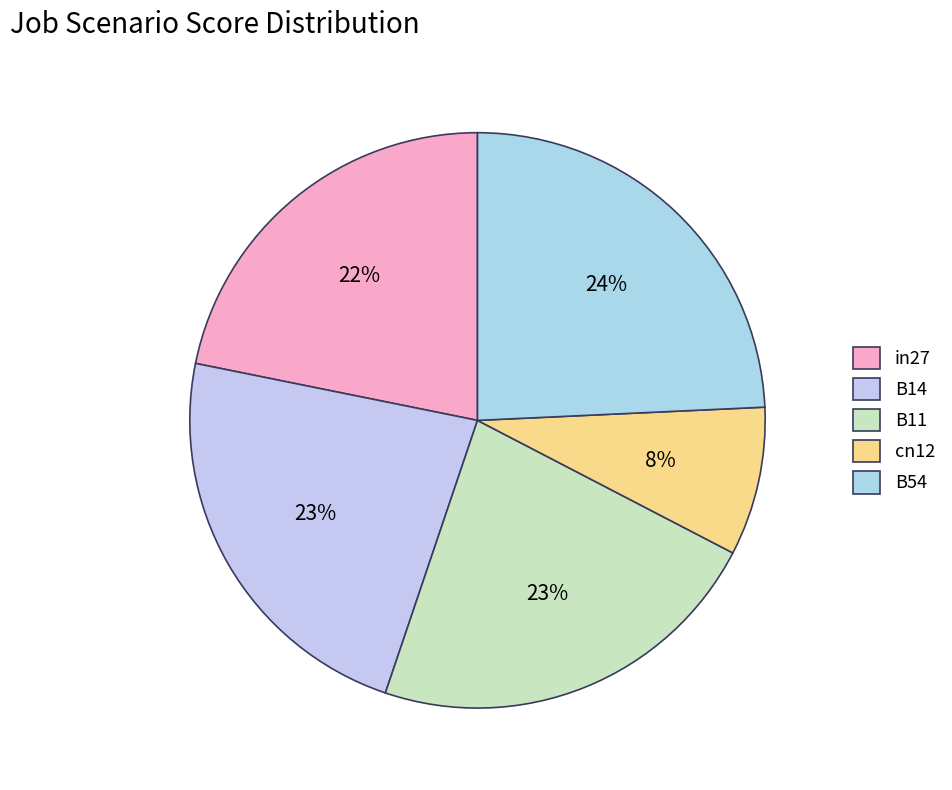

To the nearest percent, what is the difference between the cn12 and B54 slice percentages?

16%